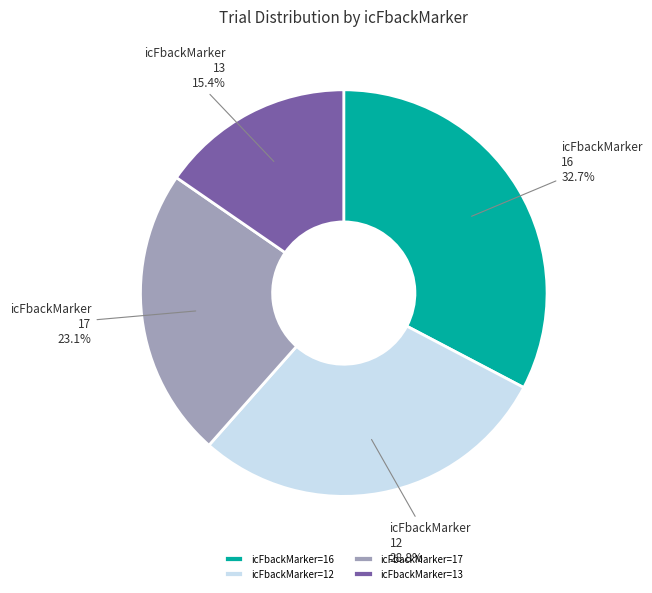

Which has a higher value, icFbackMarker=16 or icFbackMarker=17?

icFbackMarker=16